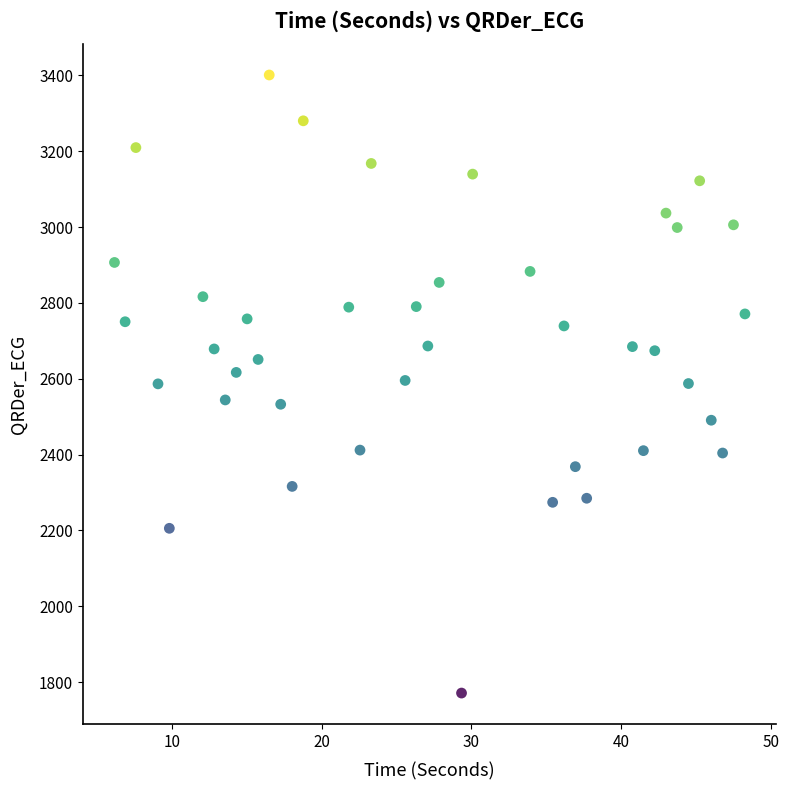

What is the range of Y values (max minus min)?

1629.6